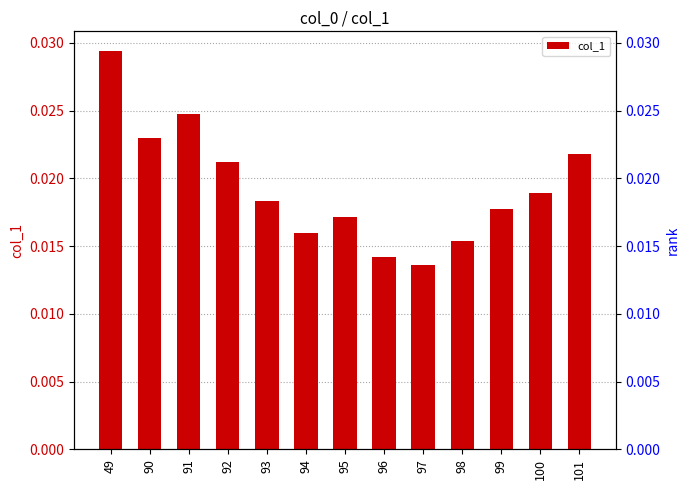

True or false: the data shows 0.0 at 90.

False